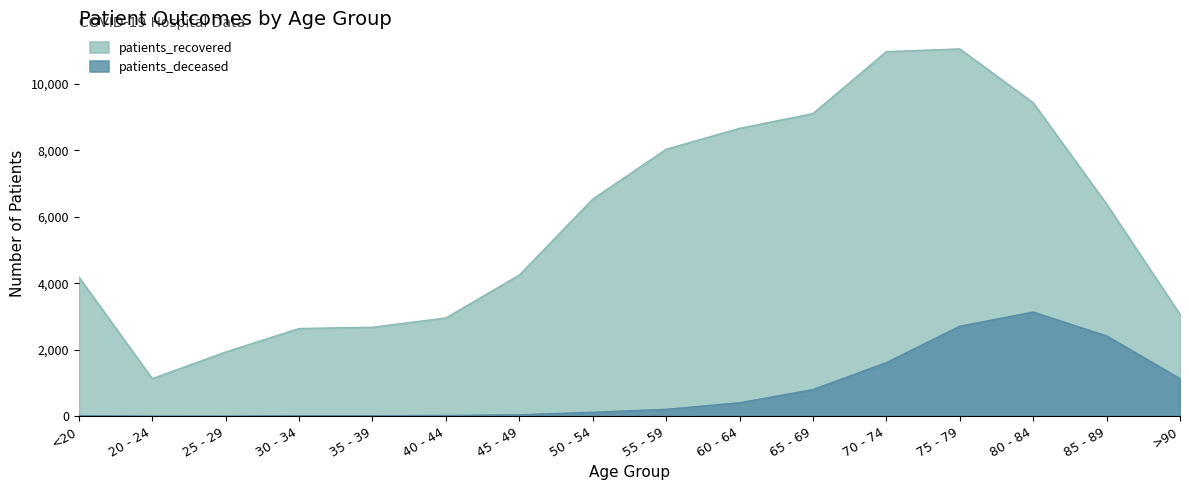

What is the spread (max minus min) of values at <20?

4176